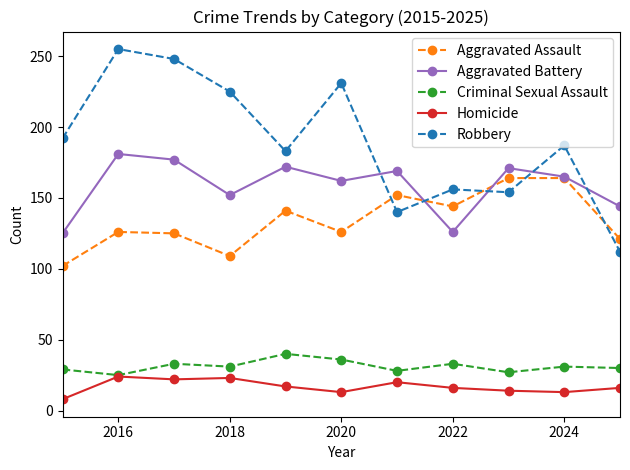

Which series has the largest total across all categories?

Robbery